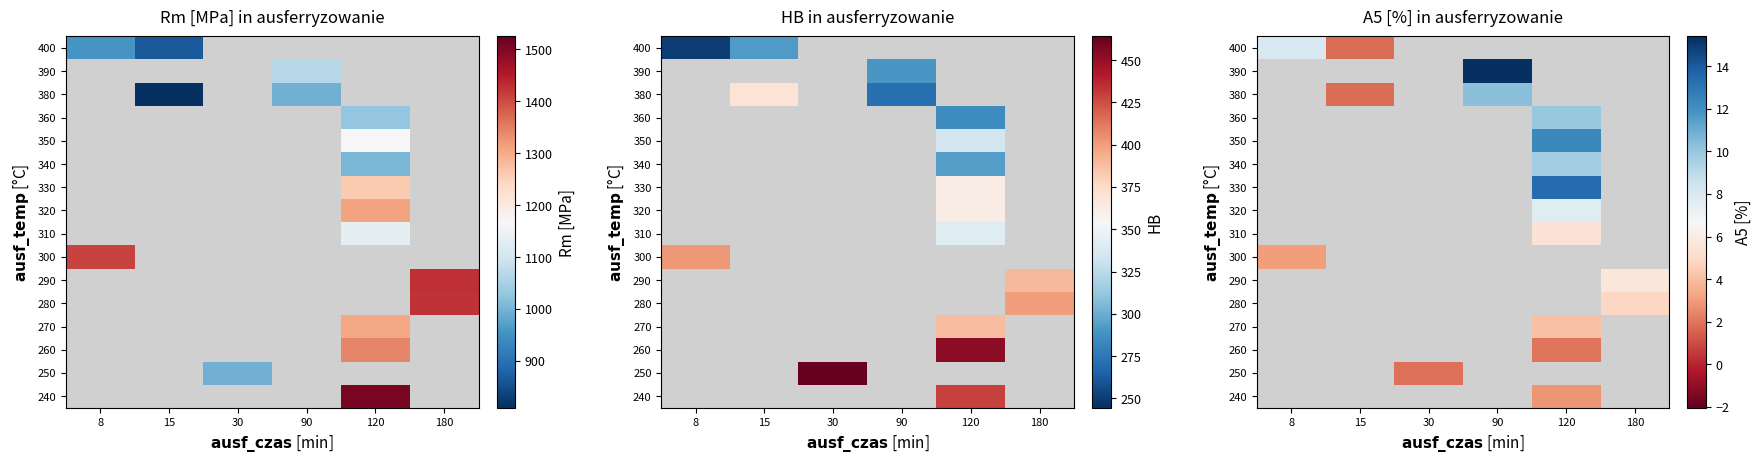

What is the greatest value displayed?

15.4